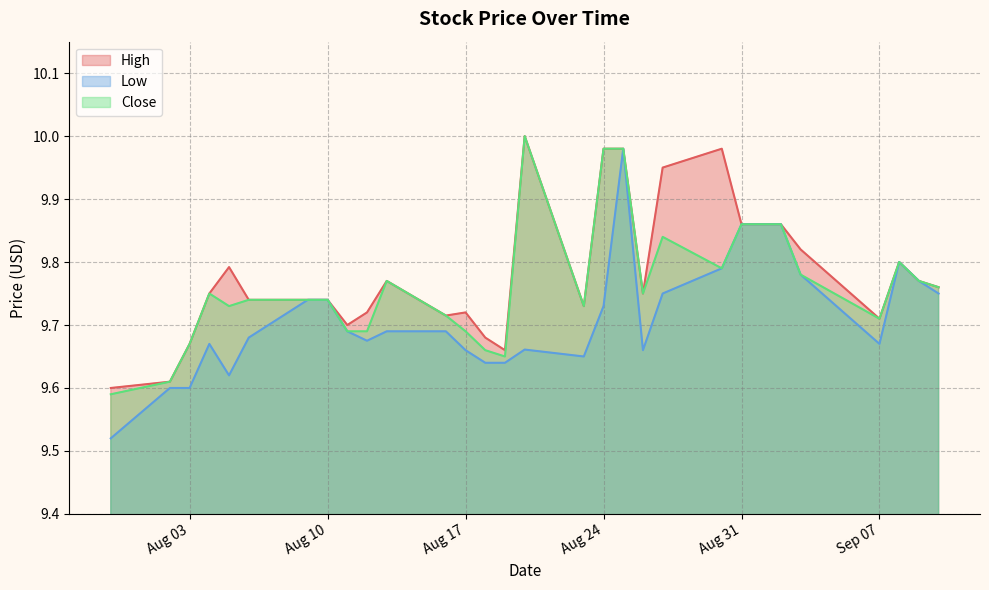

At which category does the chart reach its peak across all series?

2021-08-20